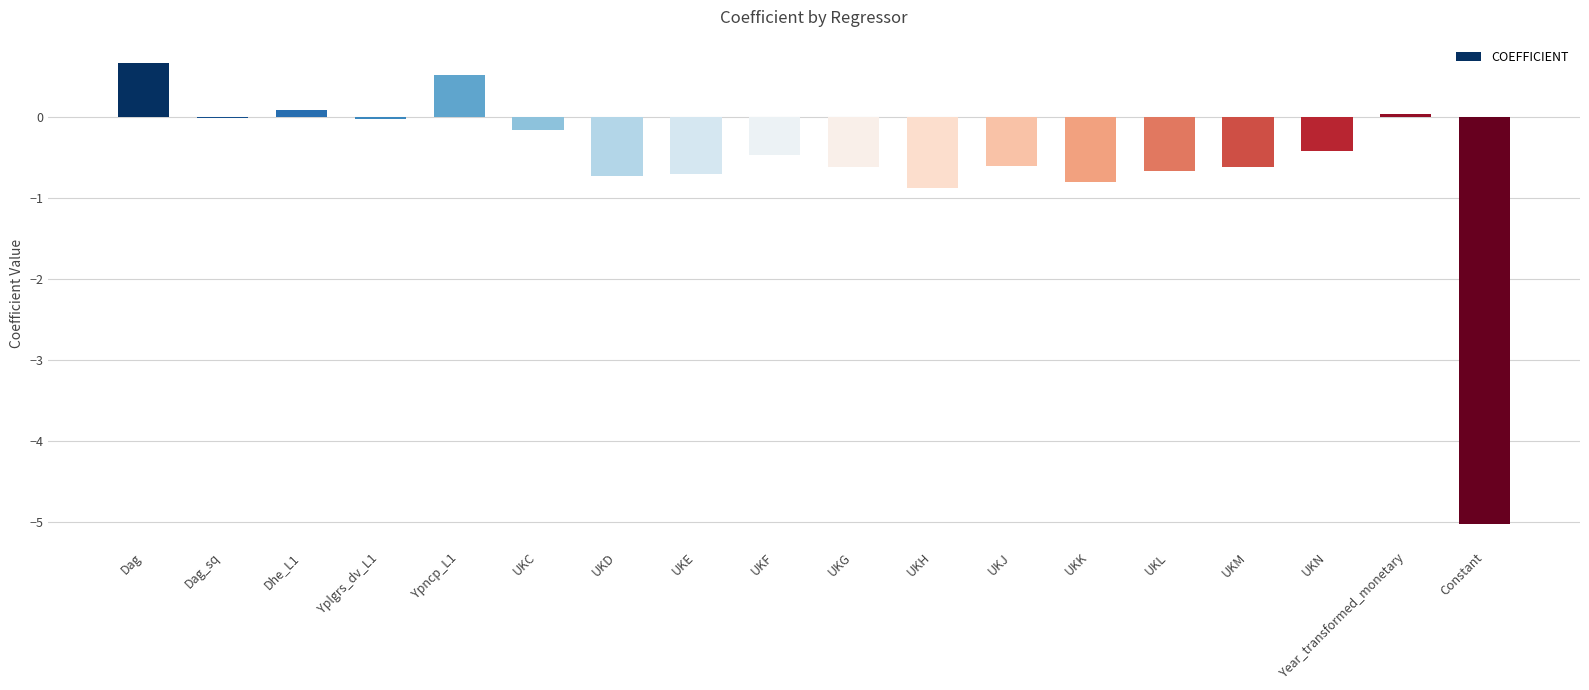

Which has a higher value, UKL or UKC?

UKC